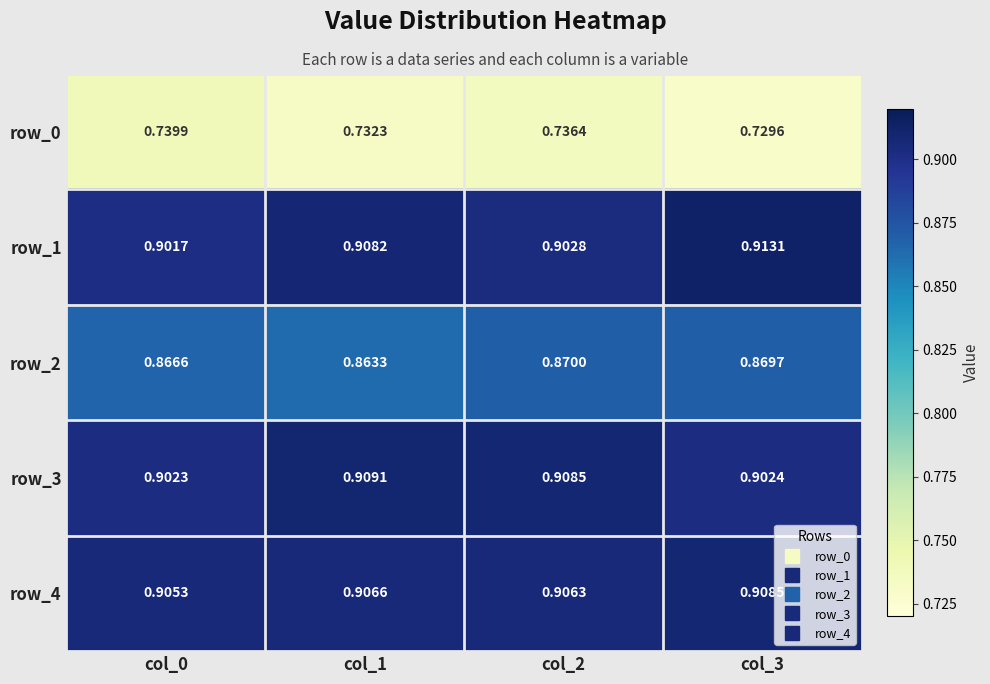

Which category has the lowest value in the row_4 series?

col_0